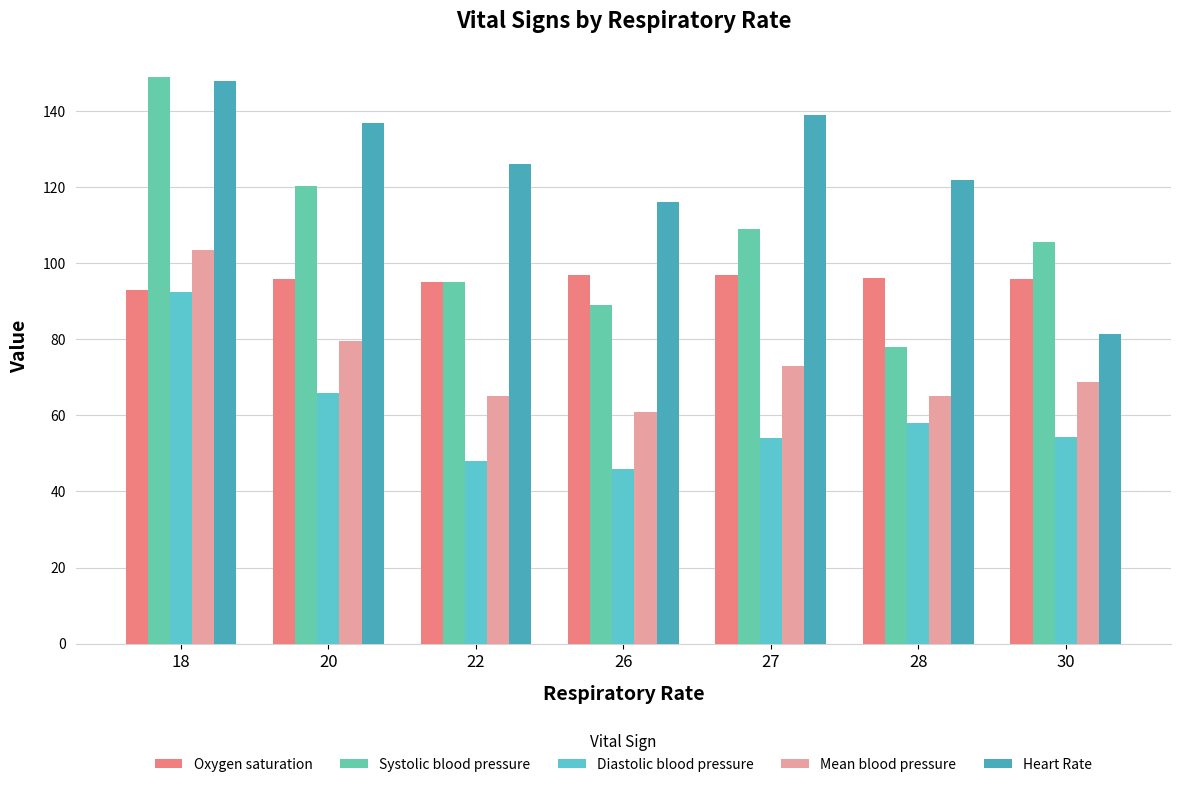

Are the bars grouped side by side (vs. stacked)?

Yes